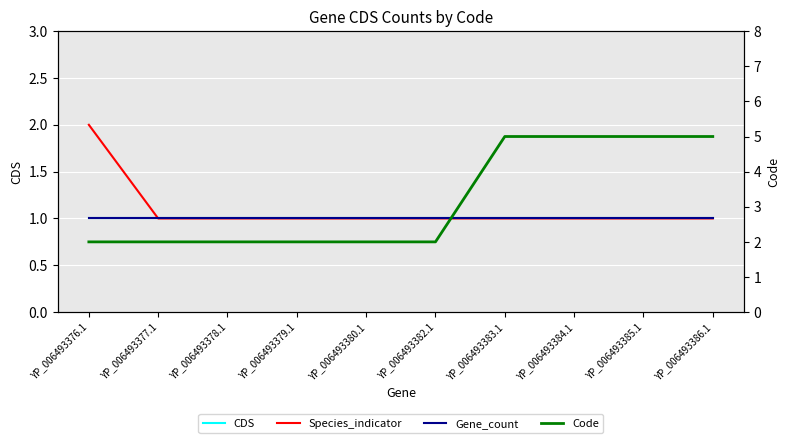

Which series has the largest total across all categories?

Code